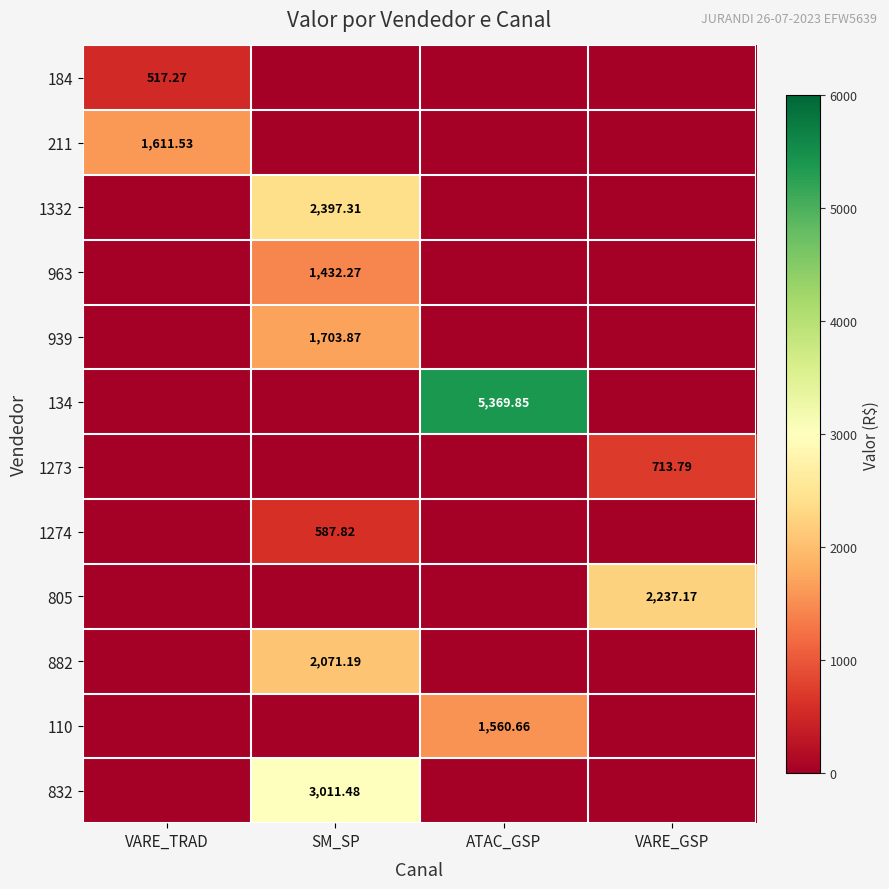

Which series has the largest range (max minus min)?

134